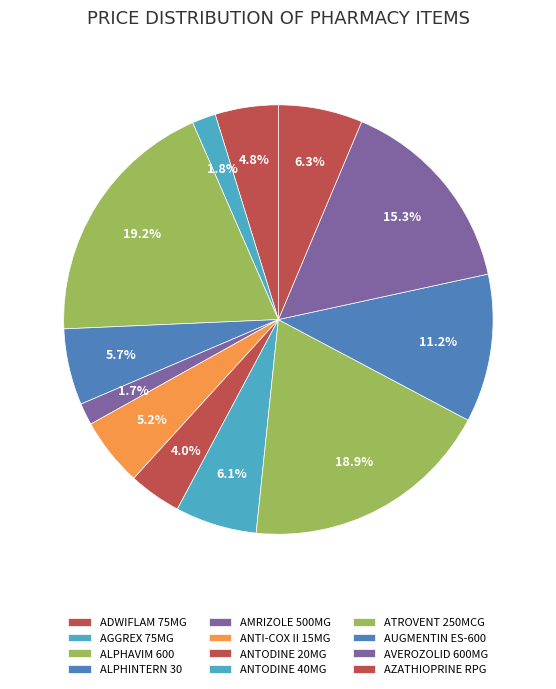

Count the number of slices in the pie.

12